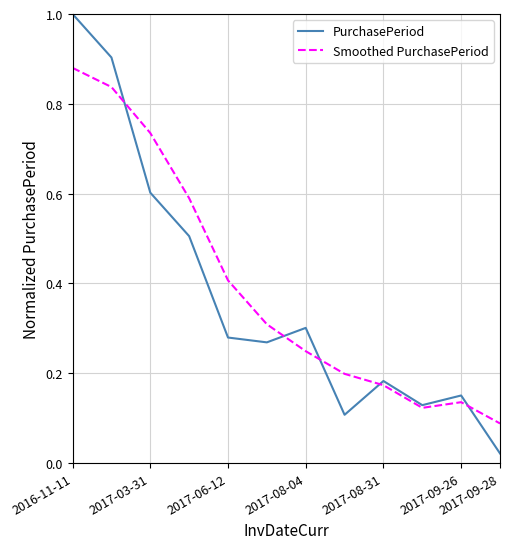

List the series in order of their peak value, lowest first.

Smoothed PurchasePeriod, PurchasePeriod